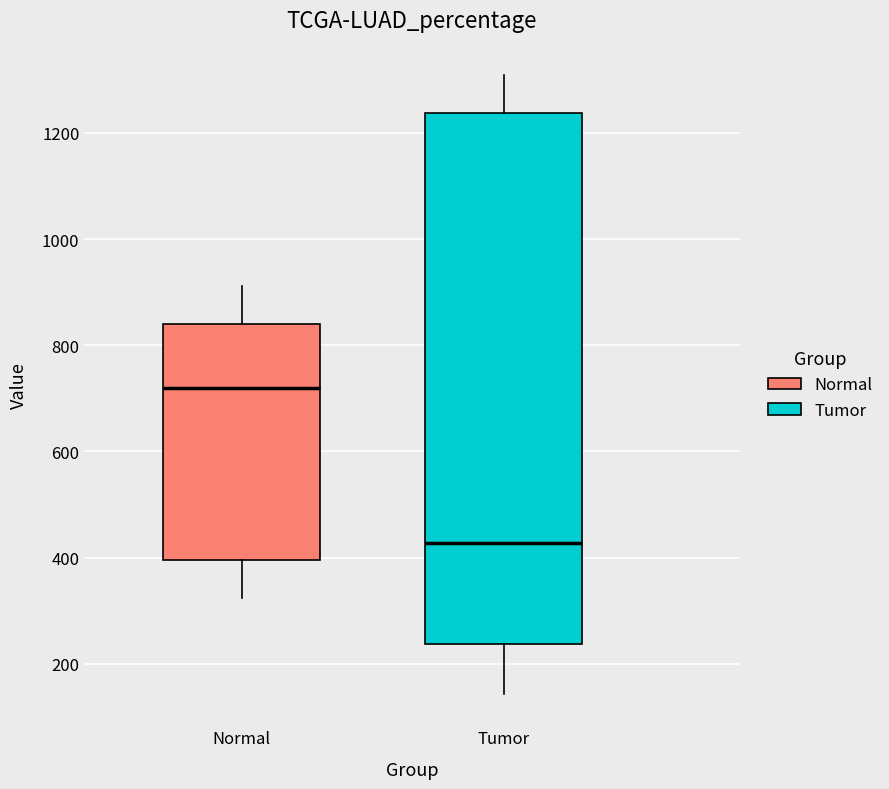

Comparing the boxes themselves (not the whiskers), which one is the tallest?

Tumor